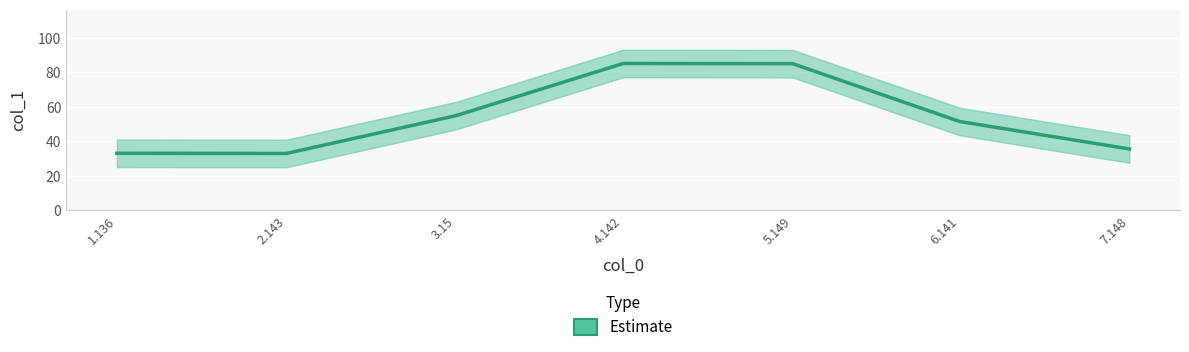

Approximately how many times larger is the value at 4.142 compared to 7.148?

2.4